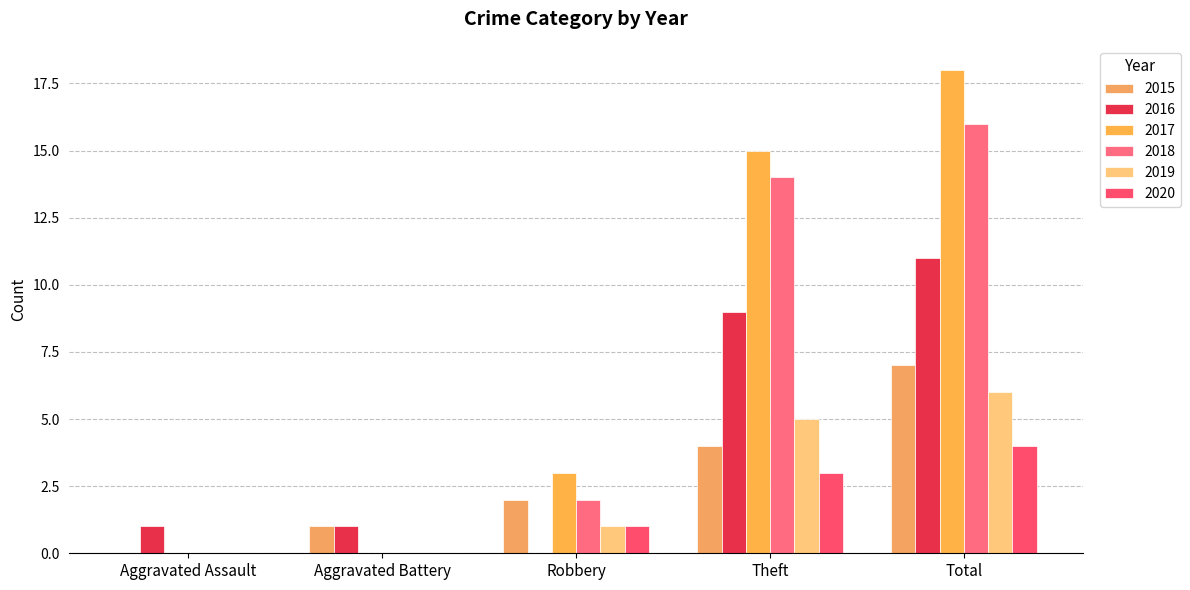

The 2017 series shows 18 at Total. True or false?

True